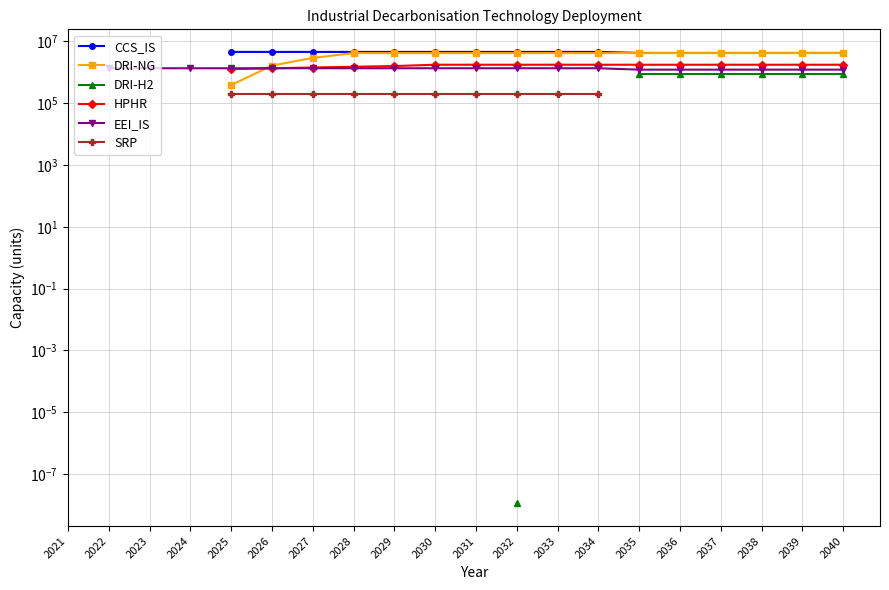

How many values in EEI_IS are above zero?

19